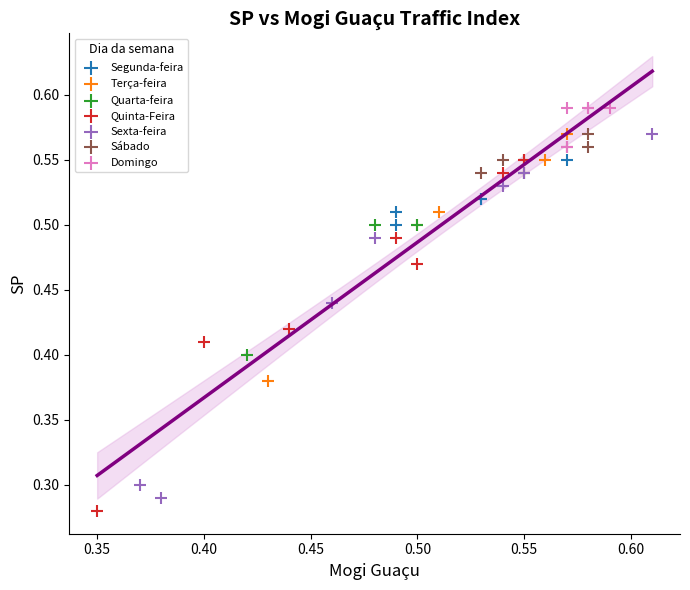

What are all the series names shown in the legend?

Segunda-feira, Terça-feira, Quarta-feira, Quinta-Feira, Sexta-feira, Sábado, Domingo